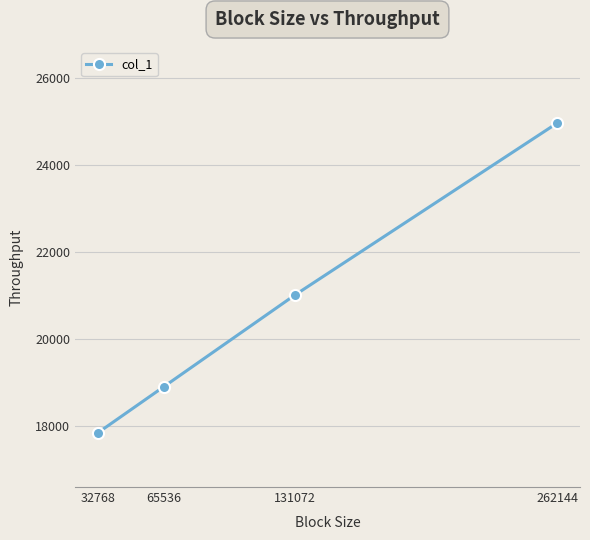

List the labels in order of value, smallest first.

32768, 65536, 131072, 262144